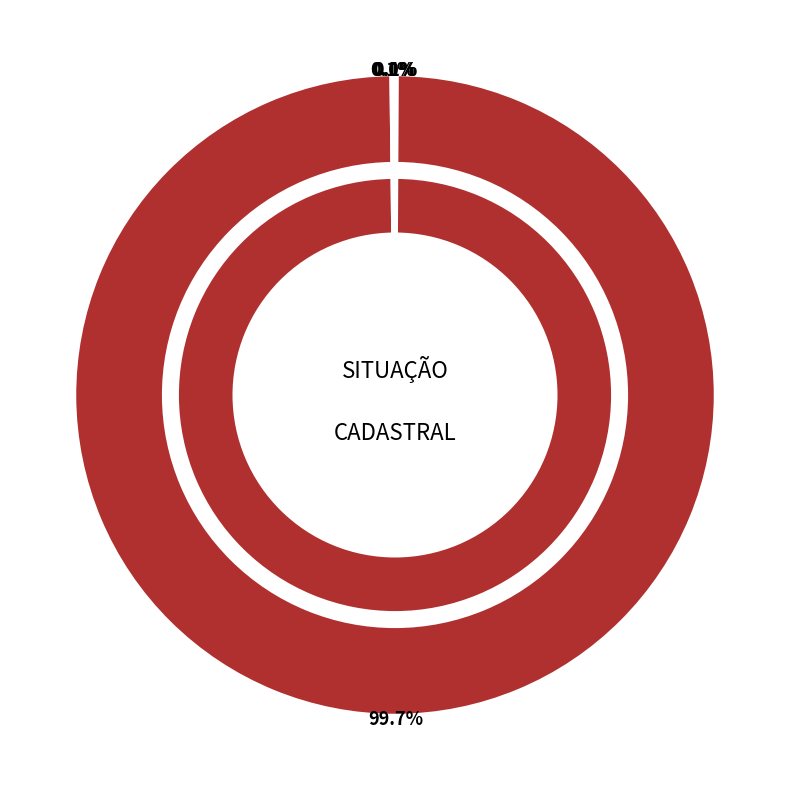

To the nearest percent, what is the average slice percentage?

25%